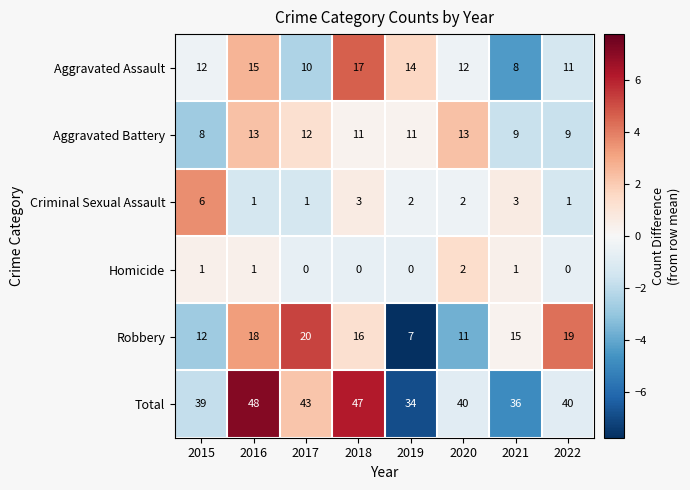

Count the Aggravated Assault values in the range 11 to 15.

5